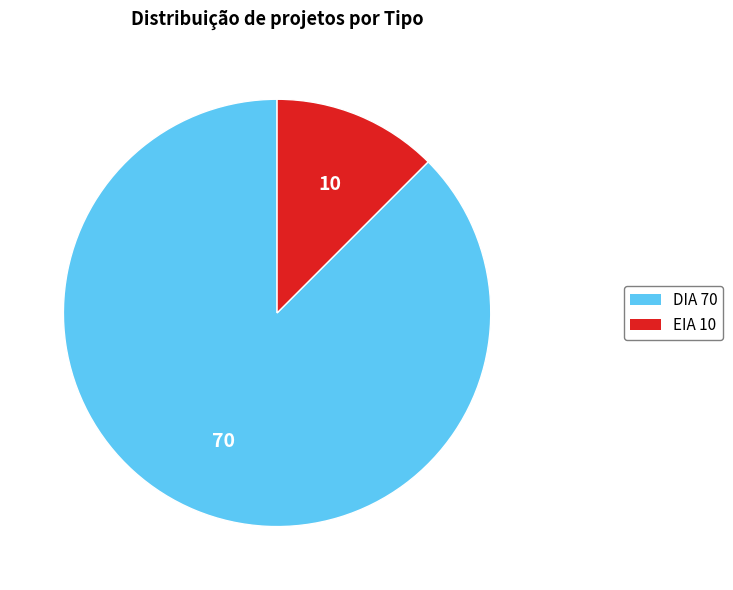

Rank the categories by value from lowest to highest.

EIA, DIA